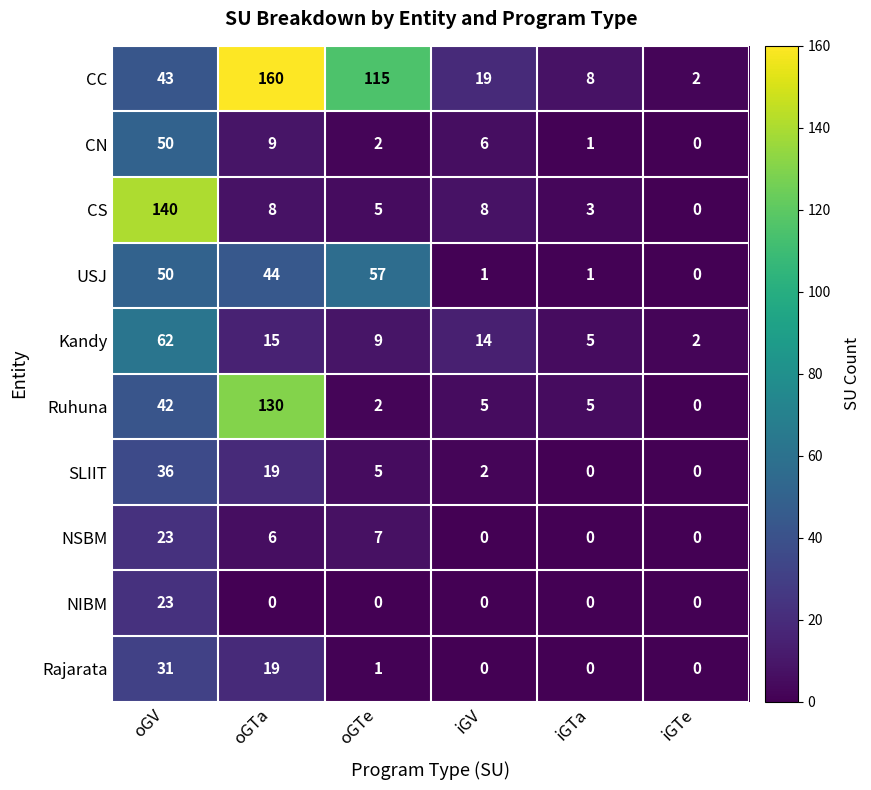

What is the greatest value displayed?

160